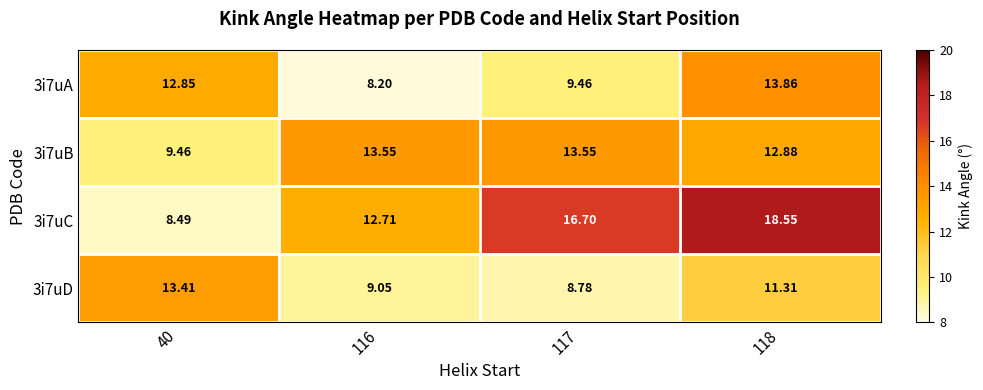

Which series has the largest range (max minus min)?

3i7uC